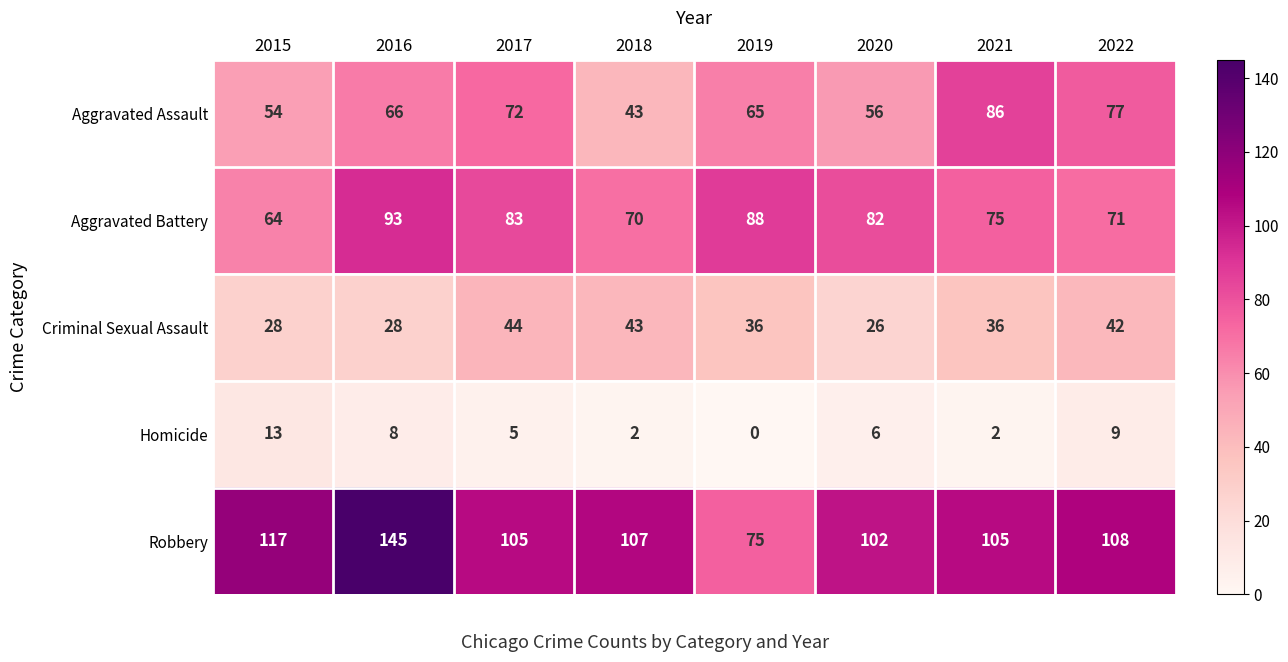

How many categories are shown in the chart?

8